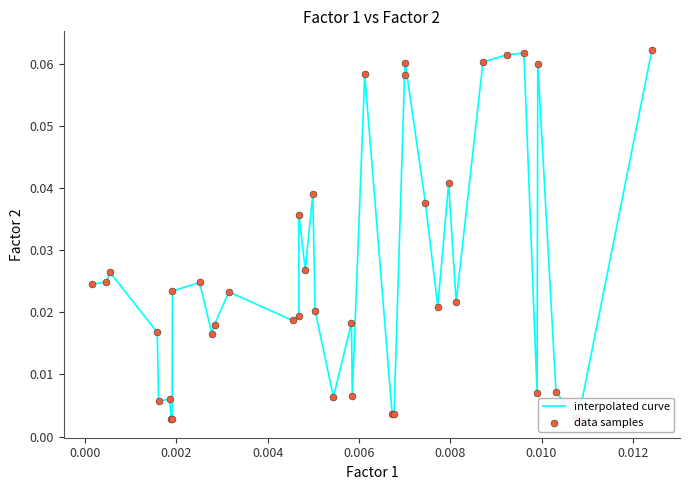

Is this an area chart (filled region under the line)?

No